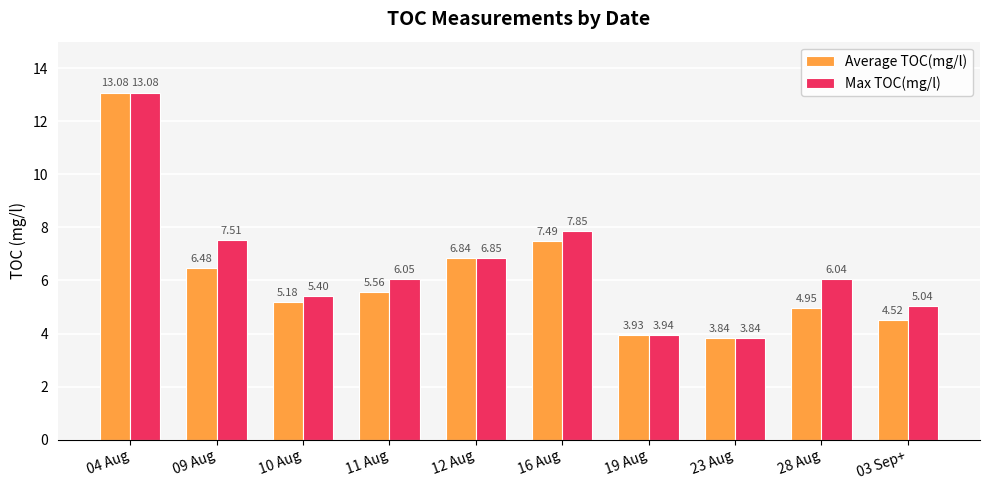

What is the average value of the Average TOC(mg/l) series?

6.2